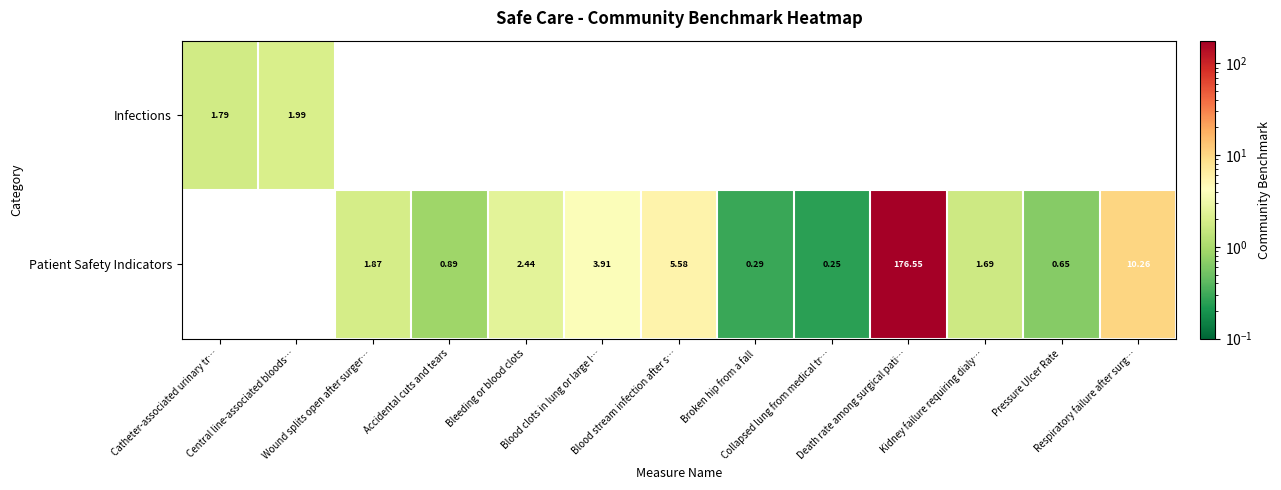

How many positive values does the Infections series have?

2